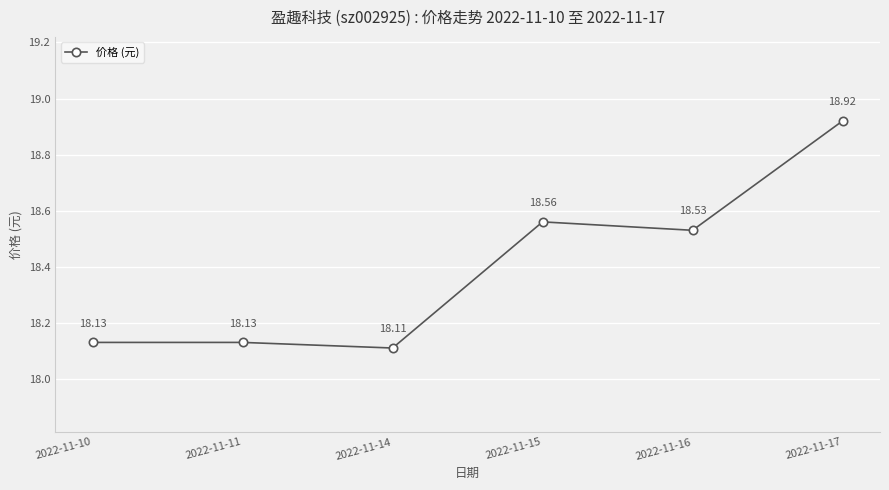

At which label is the value closest to 18?

2022-11-14